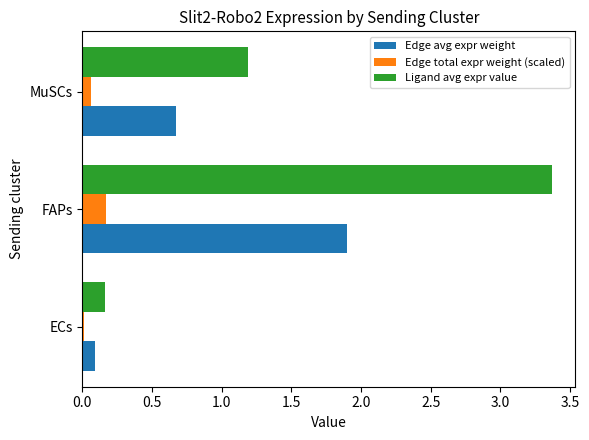

Which series has the widest spread of values?

Ligand avg expr value